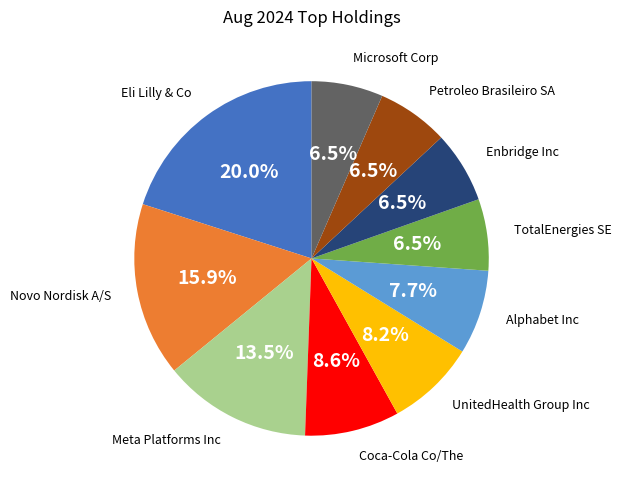

Between Eli Lilly & Co and Enbridge Inc, which is larger?

Eli Lilly & Co